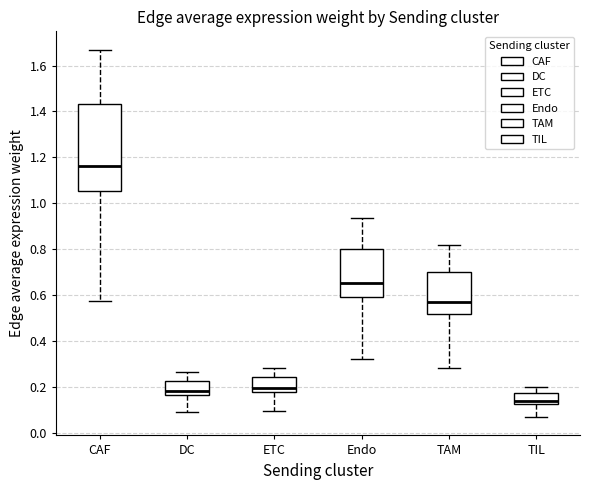

Reading left to right, transcribe this box plot: for each box, give where its median line is, the range the box spans, and where its two whiskers end, as read against the y-axis. The values are not printed on the chart, so give them approximately, as read against the axis.

CAF: median 1.16, box 1.06 to 1.44, whiskers 0.58 to 1.66
DC: median 0.18, box 0.16 to 0.22, whiskers 0.10 to 0.26
ETC: median 0.20, box 0.18 to 0.24, whiskers 0.10 to 0.28
Endo: median 0.66, box 0.60 to 0.80, whiskers 0.32 to 0.94
TAM: median 0.58, box 0.52 to 0.70, whiskers 0.28 to 0.82
TIL: median 0.14, box 0.12 to 0.18, whiskers 0.06 to 0.20